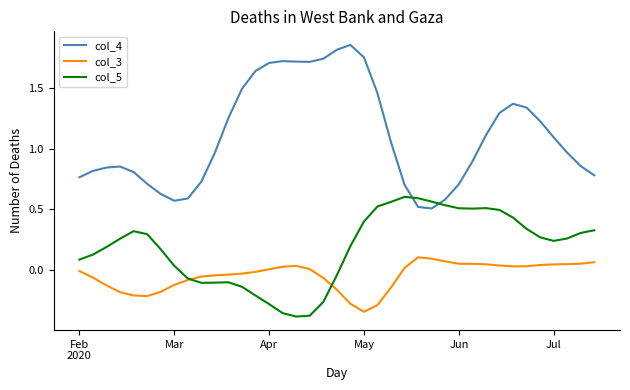

Which series has the largest range (max minus min)?

col_4